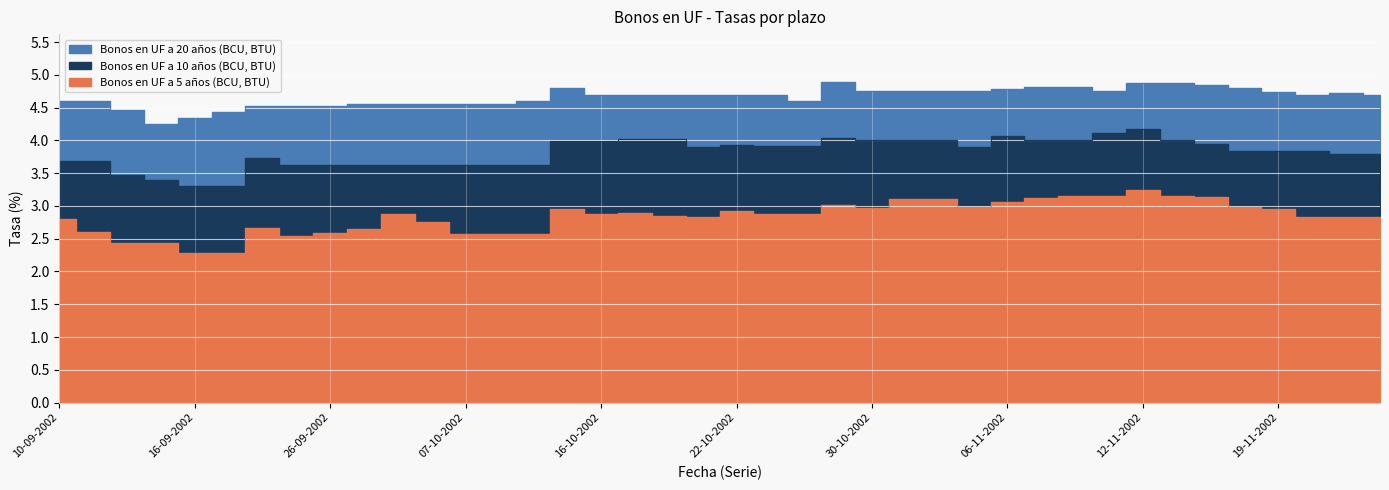

What is the minimum value shown in the chart?

2.3